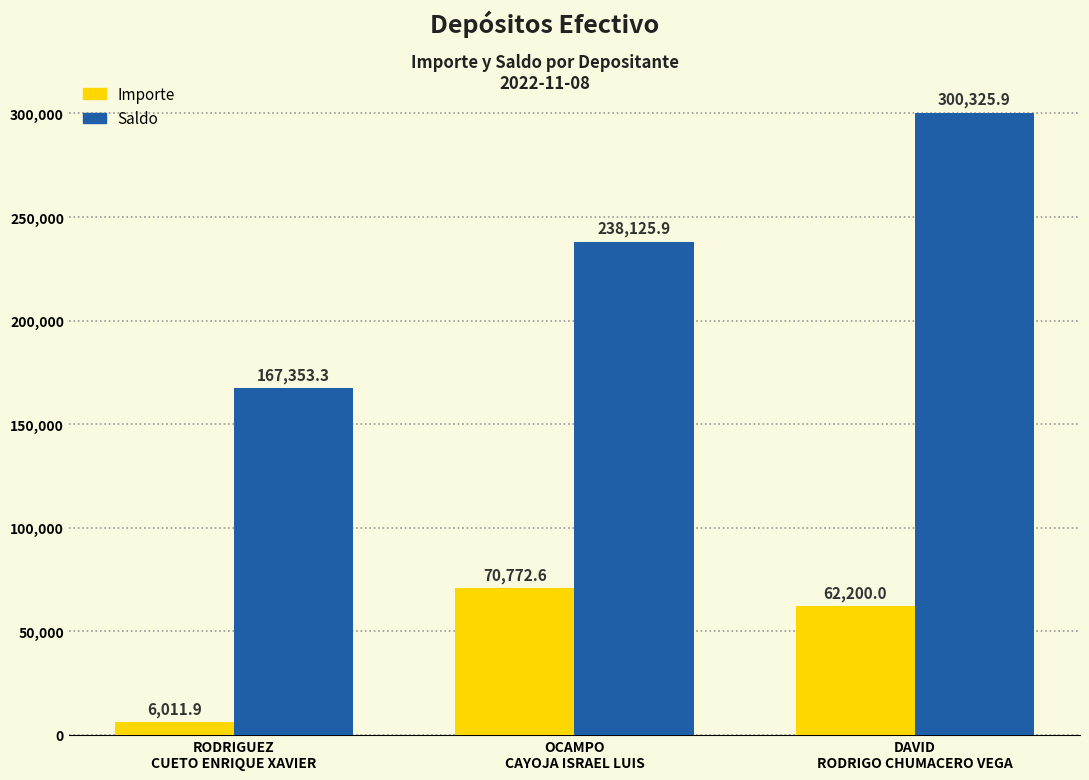

Reading right to left, transcribe all the data shown in this chart.

Importe: DAVID
RODRIGO CHUMACERO VEGA=62200.0	OCAMPO
CAYOJA ISRAEL LUIS=70772.6	RODRIGUEZ
CUETO ENRIQUE XAVIER=6011.9
Saldo: DAVID
RODRIGO CHUMACERO VEGA=300325.9	OCAMPO
CAYOJA ISRAEL LUIS=238125.9	RODRIGUEZ
CUETO ENRIQUE XAVIER=167353.3